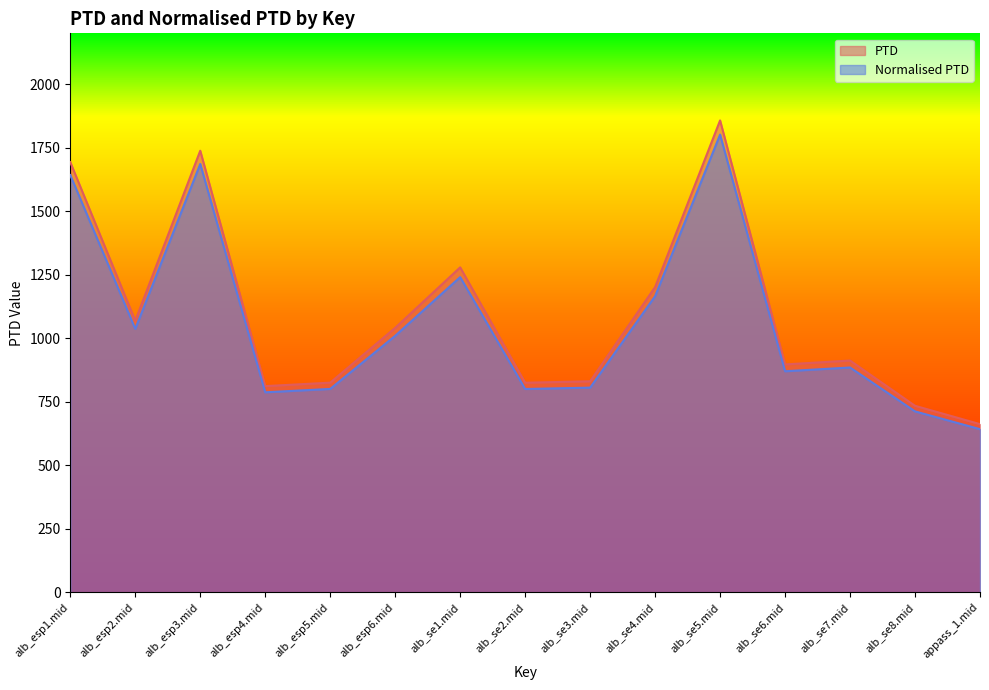

The value of Normalised PTD at alb_esp6.mid is 1407.0. True or false?

False